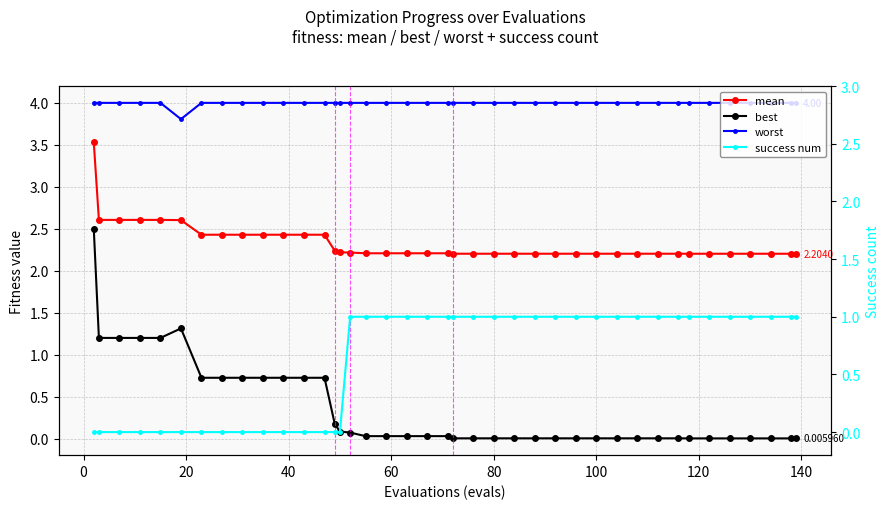

The best series shows 0.0 at 17. True or false?

False